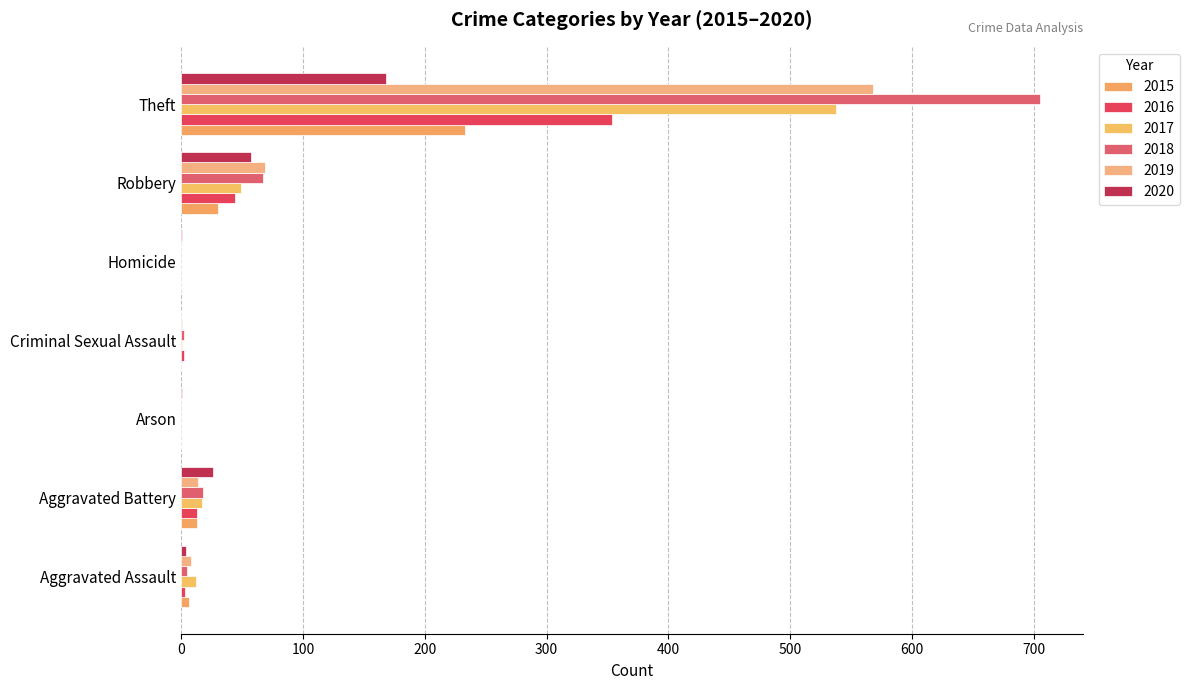

How many distinct data groups are displayed?

6